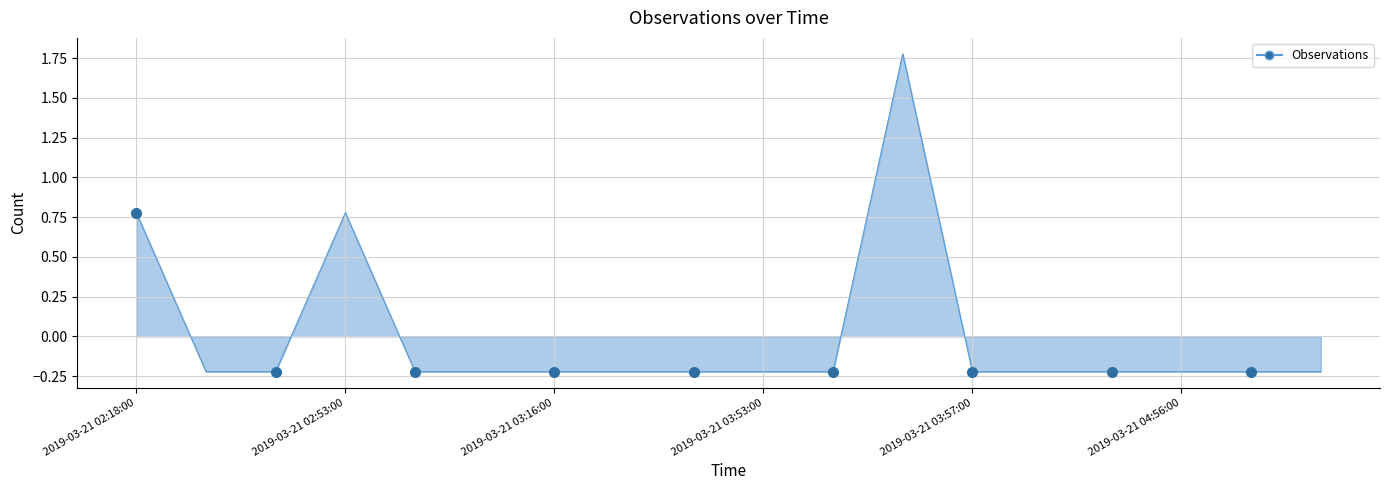

Reading left to right, transcribe all the data shown in this chart.

0.8	-0.2	-0.2	0.8	-0.2	-0.2	-0.2	-0.2	-0.2	-0.2	-0.2	1.8	-0.2	-0.2	-0.2	-0.2	-0.2	-0.2